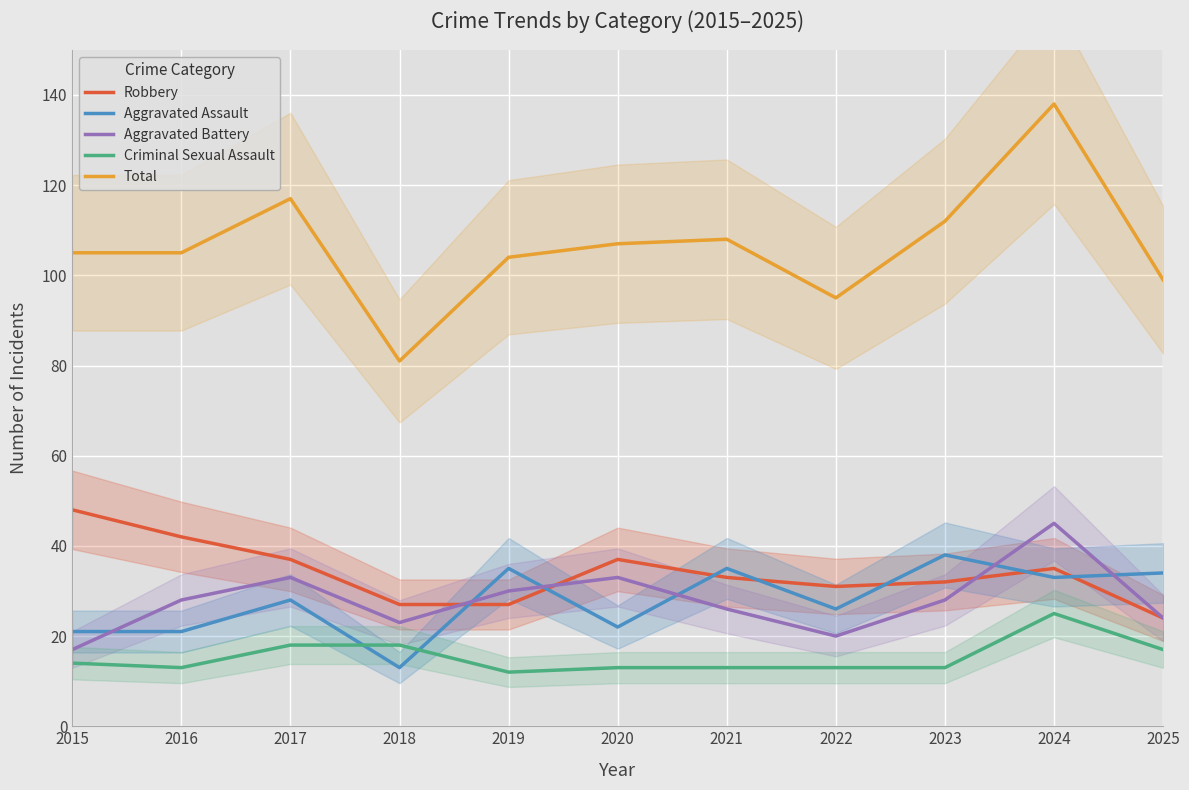

What value does the Total series have at 2024?

138